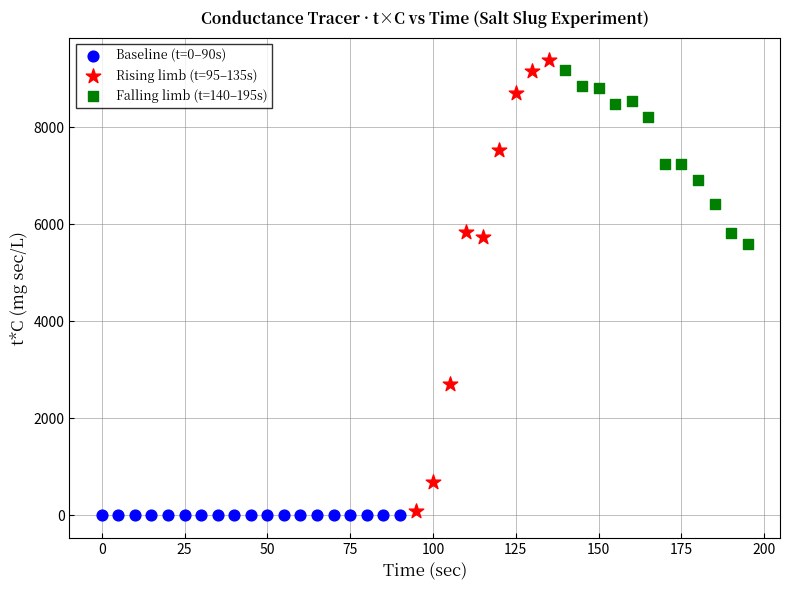

Which series has the largest Y range (max minus min)?

Rising limb (t=95–135s)